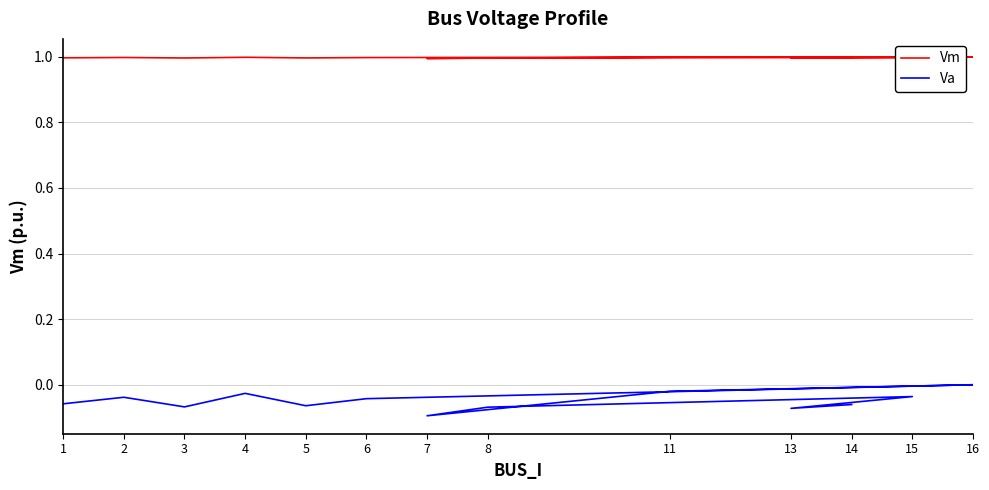

At which category does Vm reach its first local valley?

3